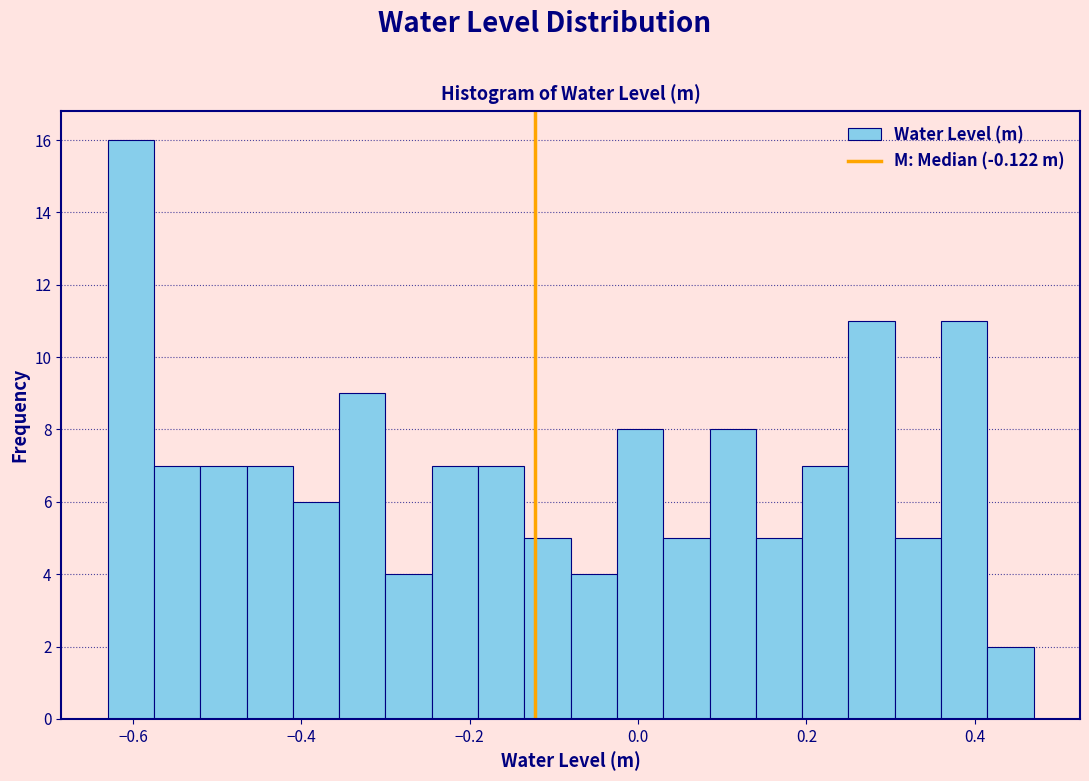

Read against the x-axis, roughly where is the centre of the tallest bar?

-0.60